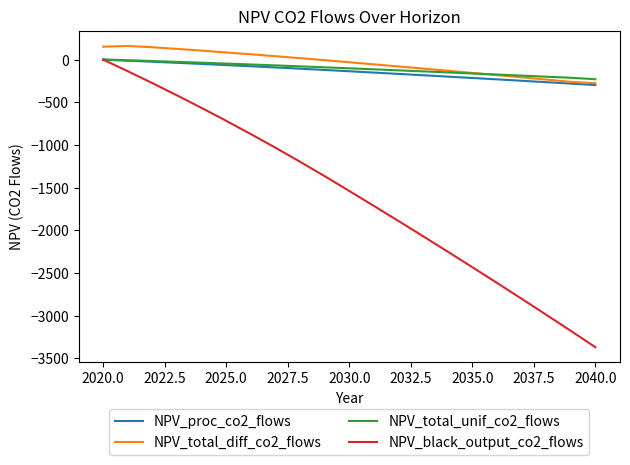

What is the minimum value for NPV_proc_co2_flows?

-297.1